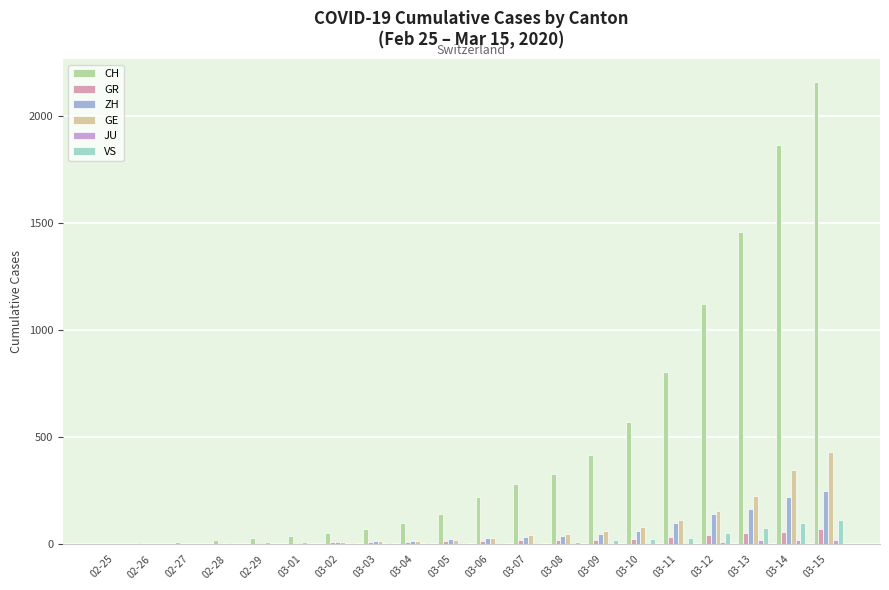

The value of CH at 03-10 is 569. True or false?

True